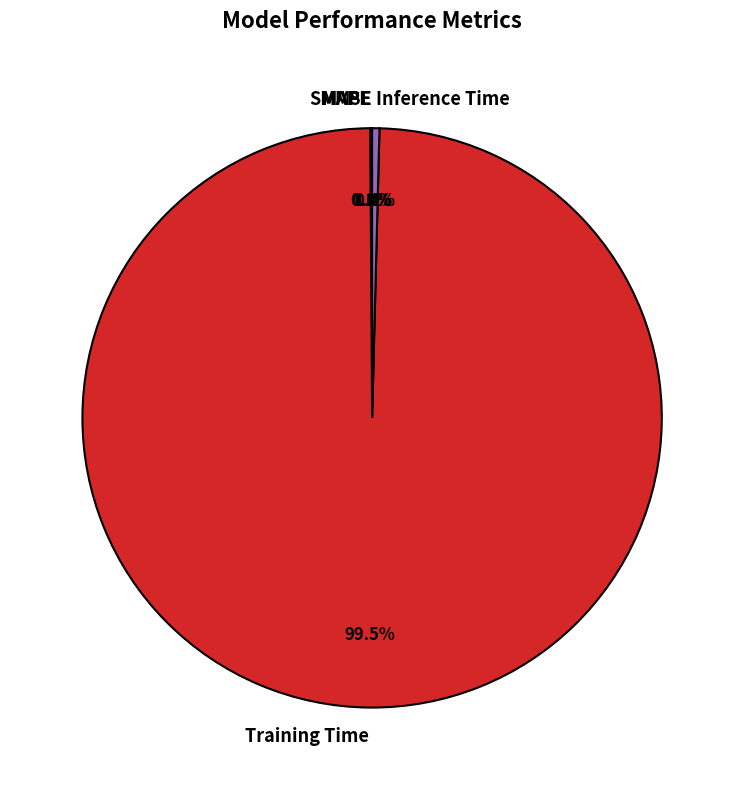

Which has a higher value, Training Time or Inference Time?

Training Time